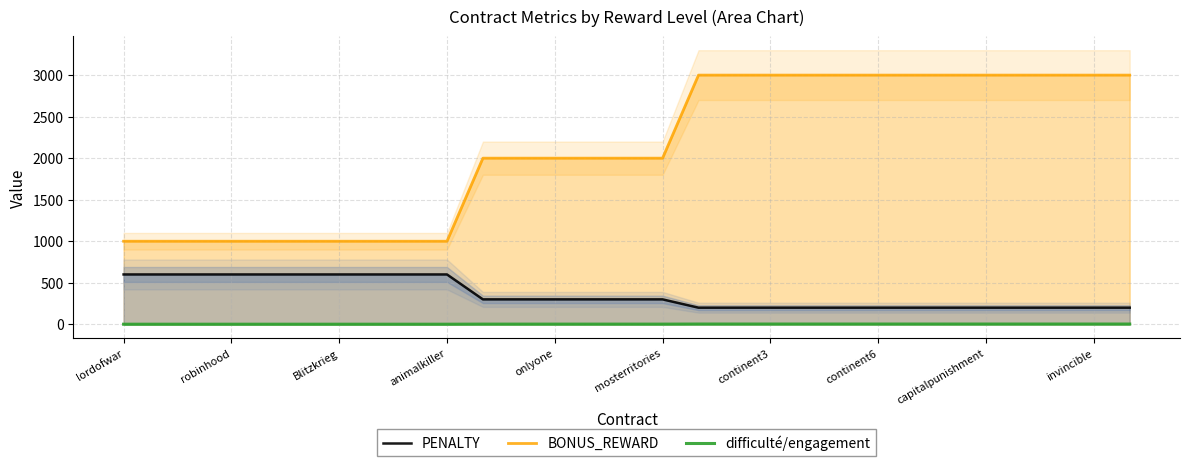

True or false: BONUS_REWARD has more than 1 points higher than both neighbors.

False